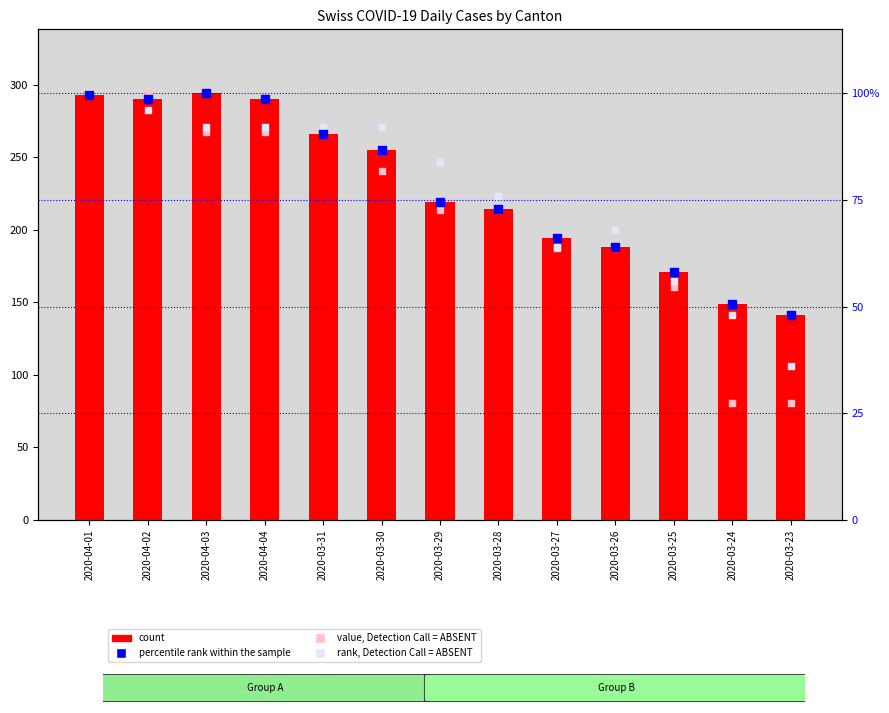

Which series has the largest total across all categories?

count (CH)